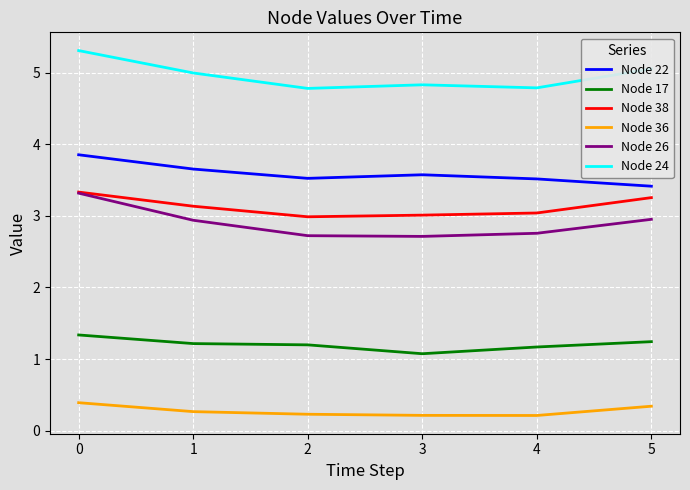

What is the minimum value for Node 22?

3.4